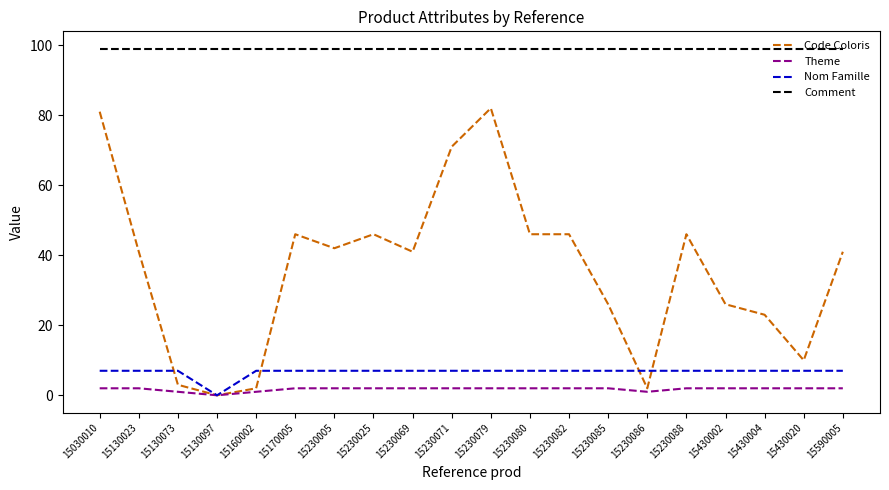

True or false: Code Coloris and Comment intersect in this chart.

False